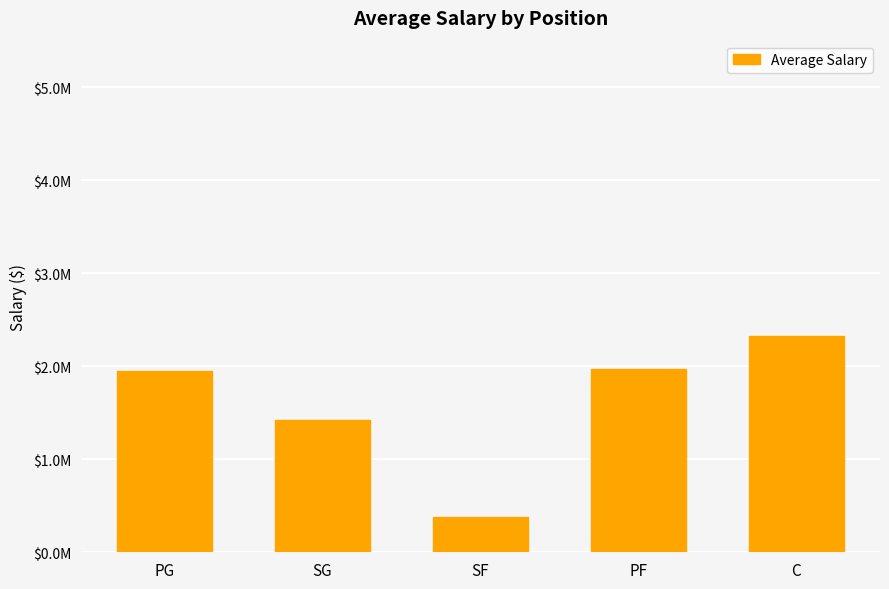

Reading left to right, list all the values displayed in this chart.

PG=1952863.6	SG=1423187.5	SF=381666.7	PF=1968400.0	C=2325583.3